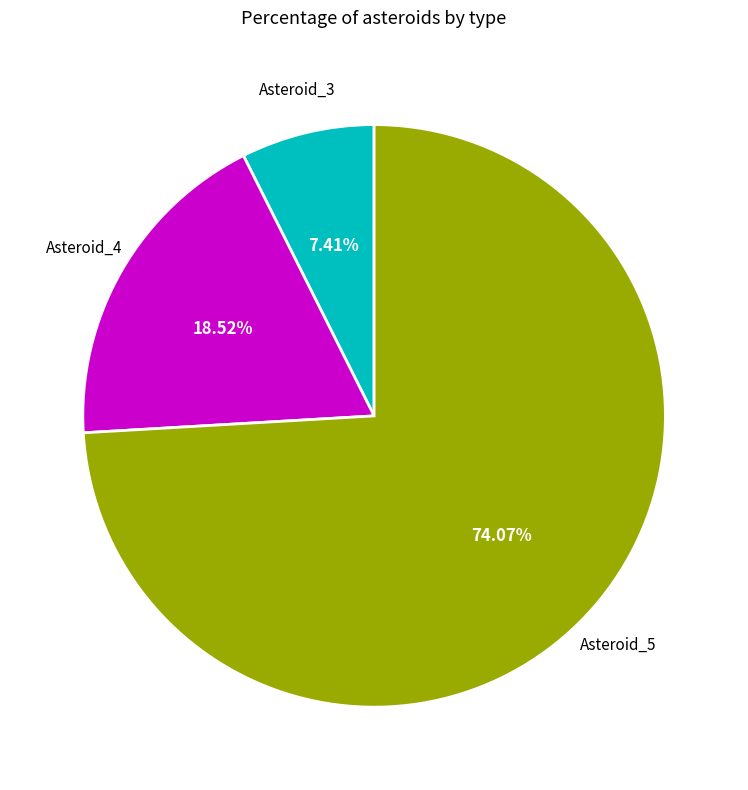

Is there any slice that represents more than half of the pie?

Yes